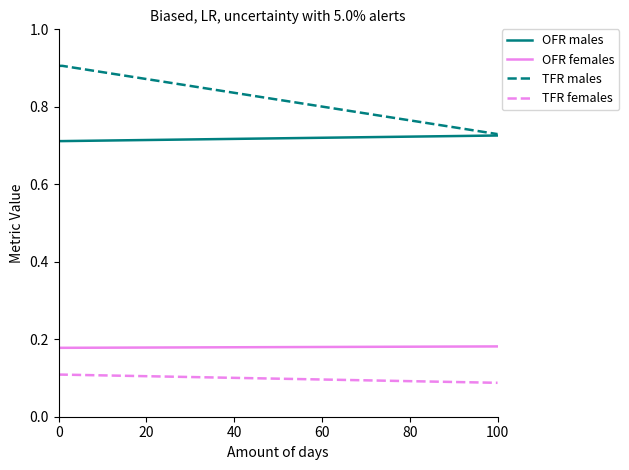

What is the maximum value for TFR males?

0.9